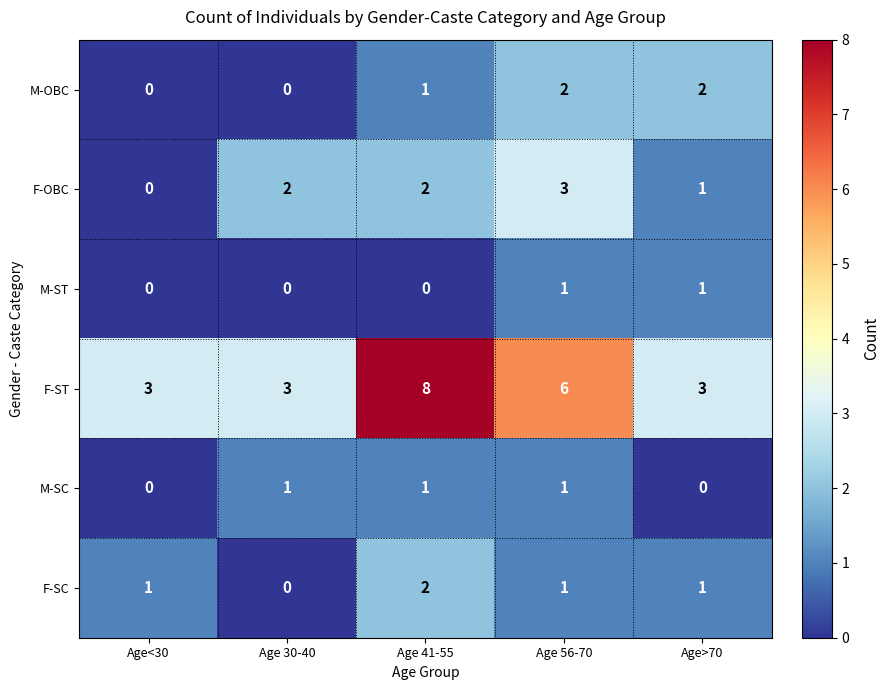

What is the sum of all F-OBC values?

8